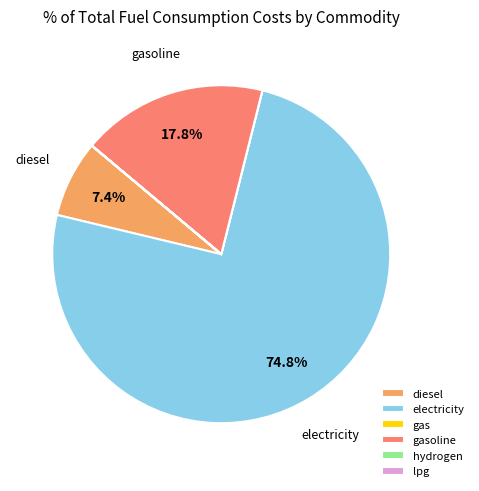

Does diesel represent more than half of the total?

No